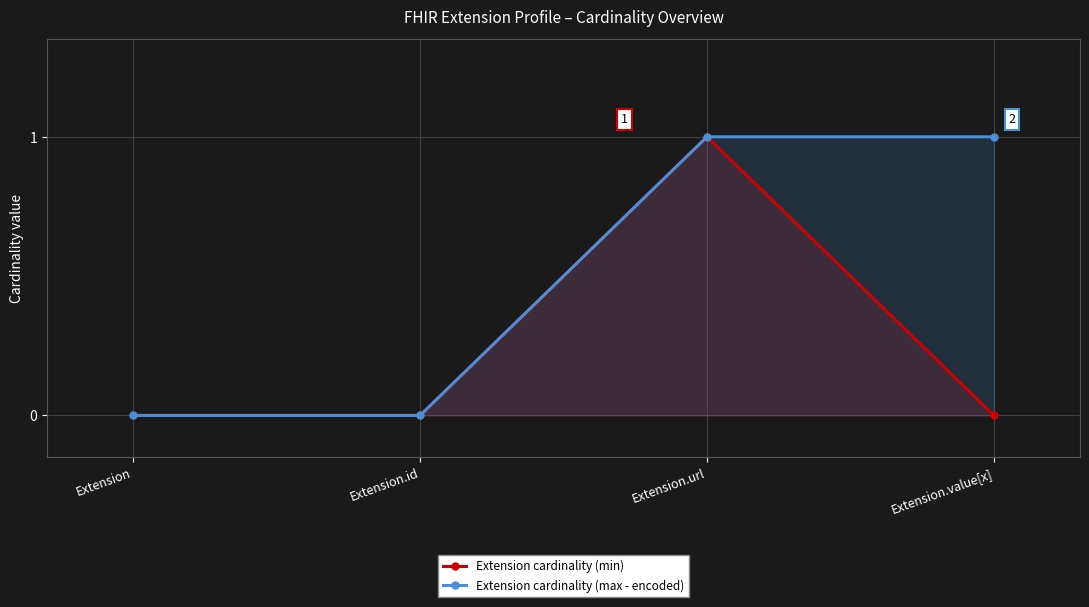

True or false: Extension cardinality (max - encoded) has more than 1 interior local peaks.

False